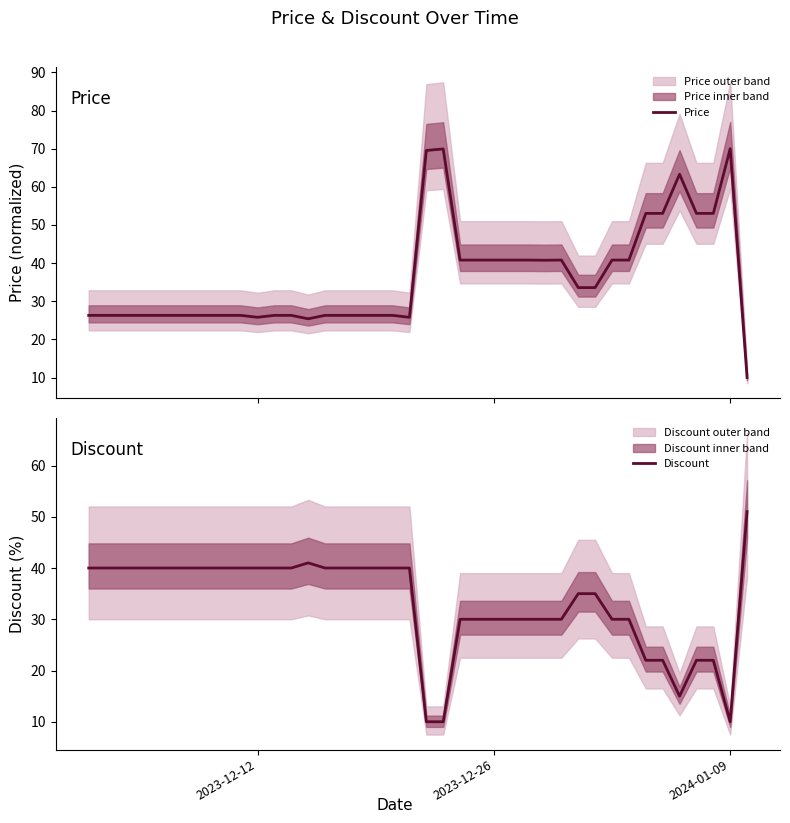

Is it true that Discount equals 71.5 at 39?

False